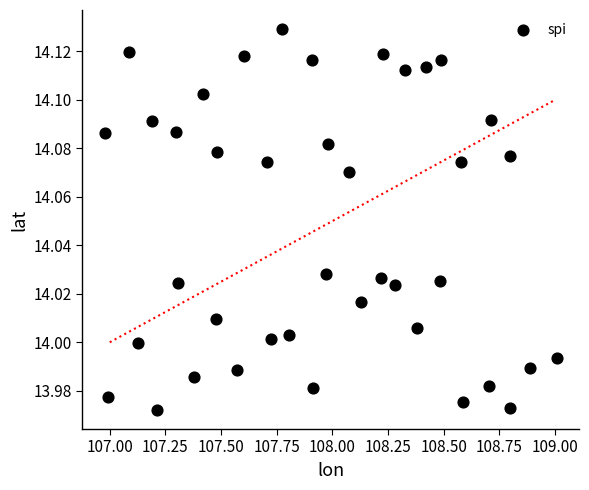

What is the range of X values (max minus min)?

2.0